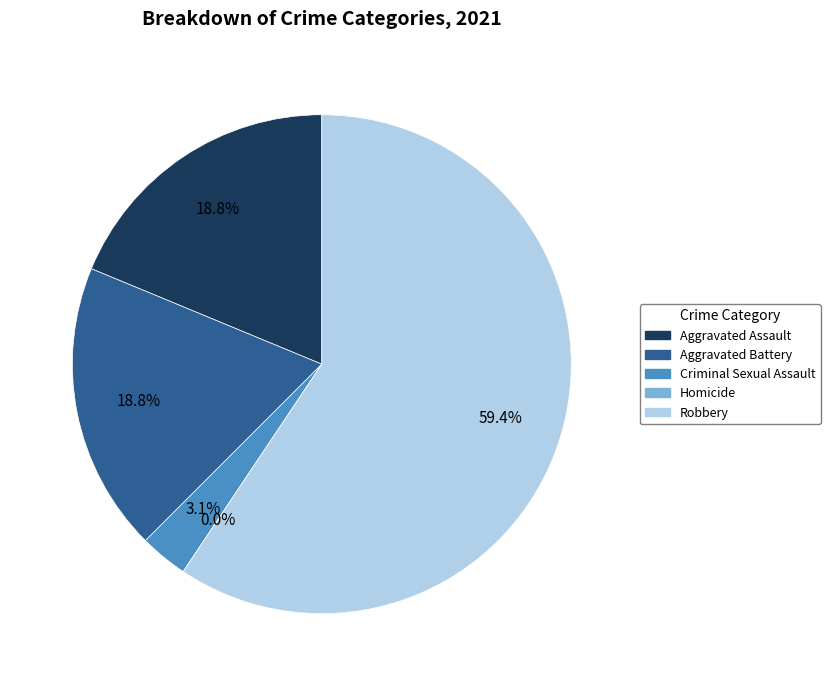

To the nearest percent, what is the difference between the Aggravated Battery and Robbery slice percentages?

41%